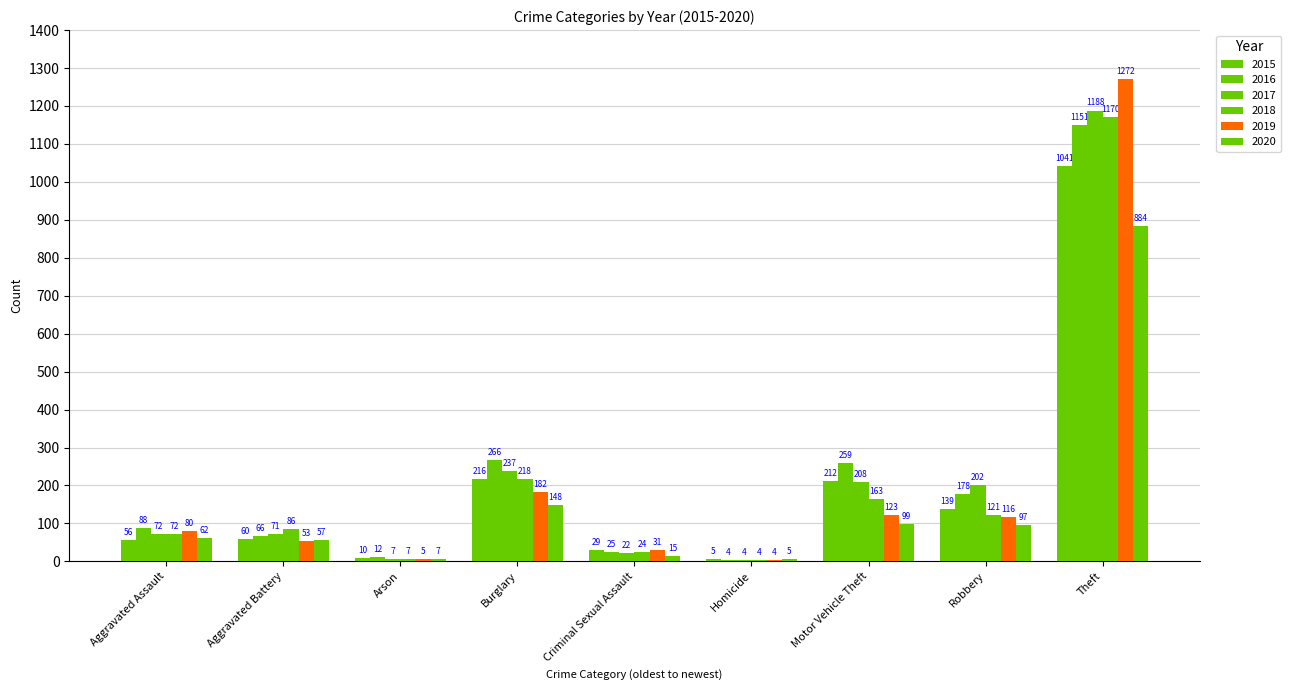

Which series changed the most between Arson and Motor Vehicle Theft?

2016